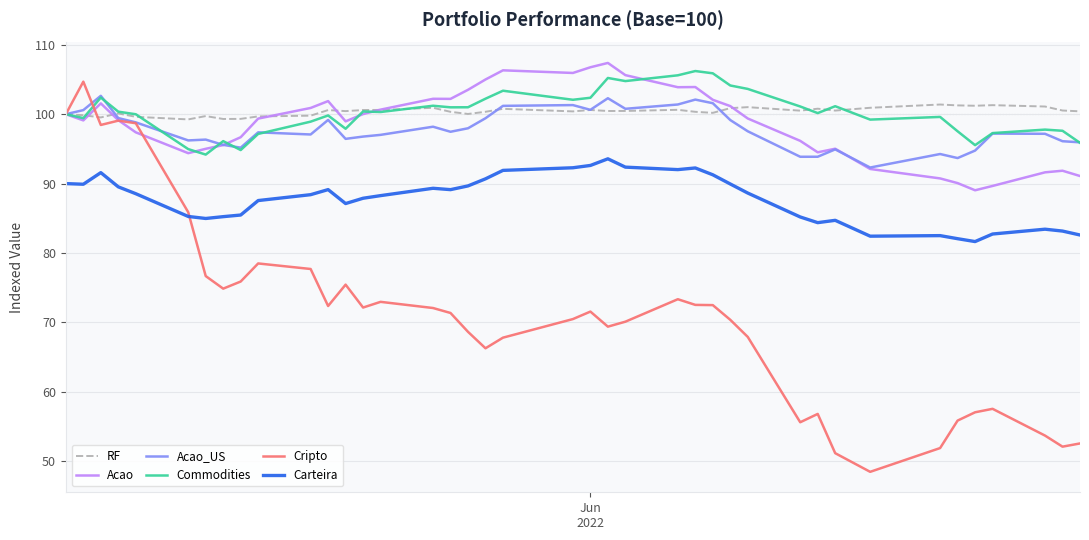

What is the greatest value displayed?

107.4